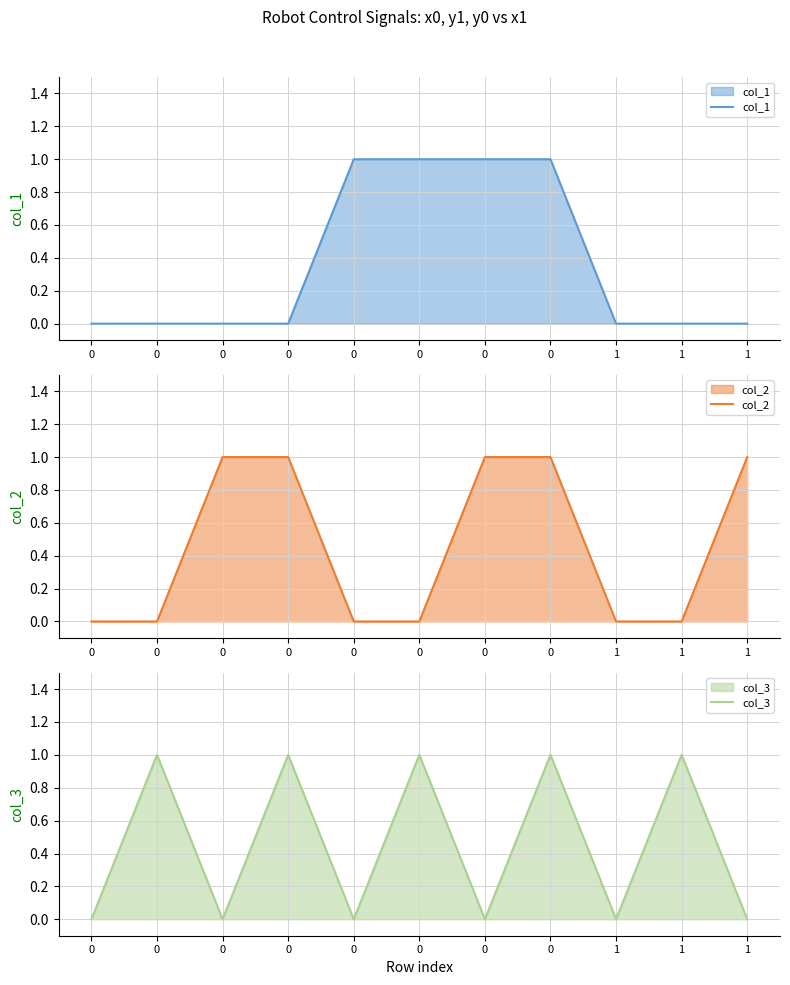

True or false: col_3 has a value of 1 at 0.

True